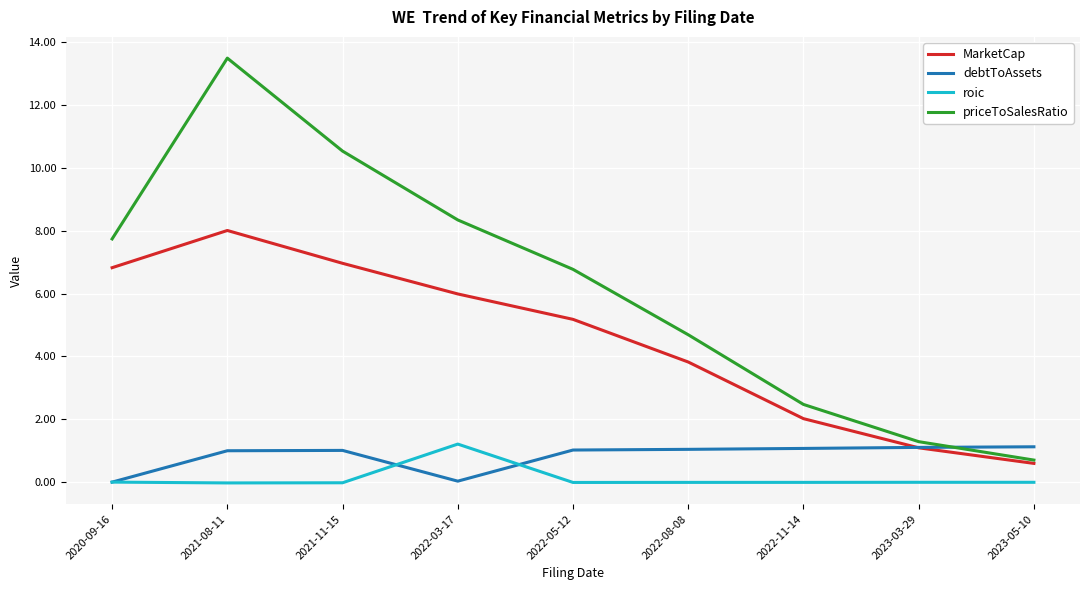

Count the number of data series in this chart.

4